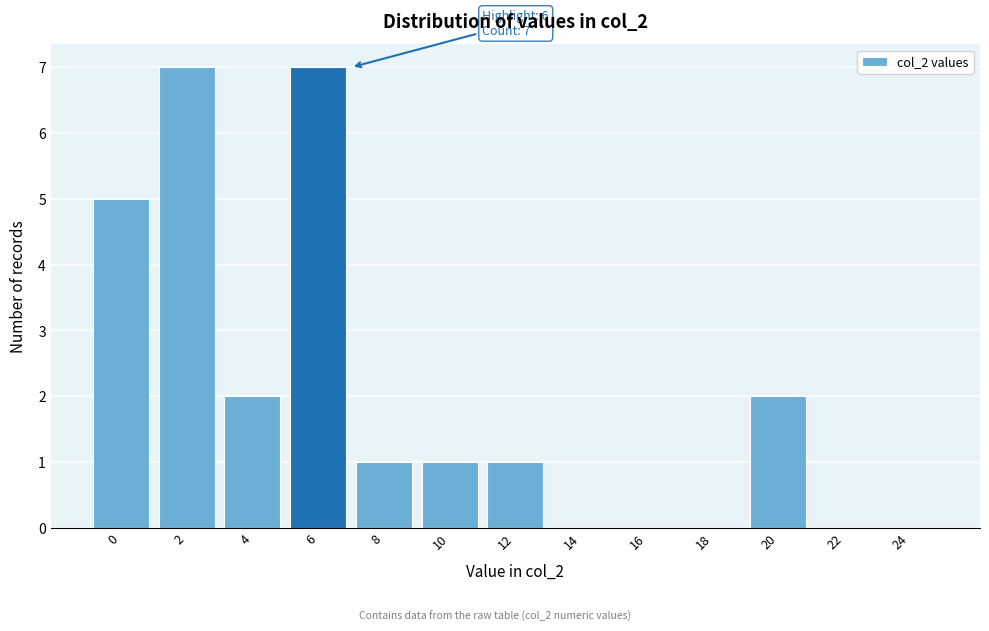

Reading right to left, transcribe all the data shown in this chart.

24=0	22=0	20=2	18=0	16=0	14=0	12=1	10=1	8=1	6=7	4=2	2=7	0=5